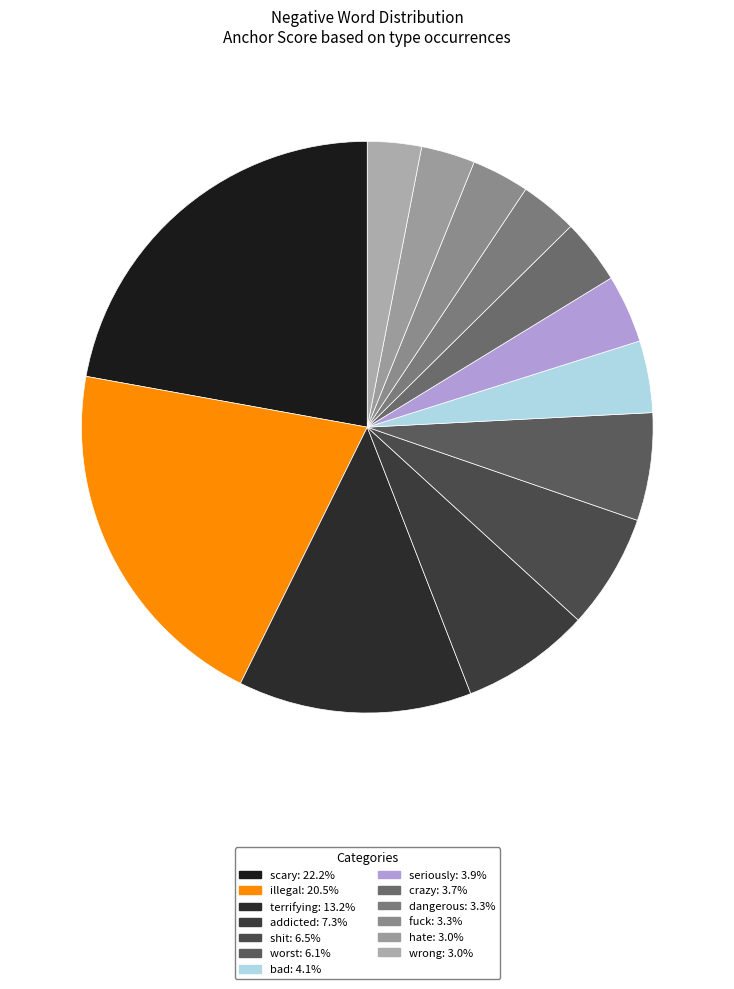

How many segments does this pie chart have?

13